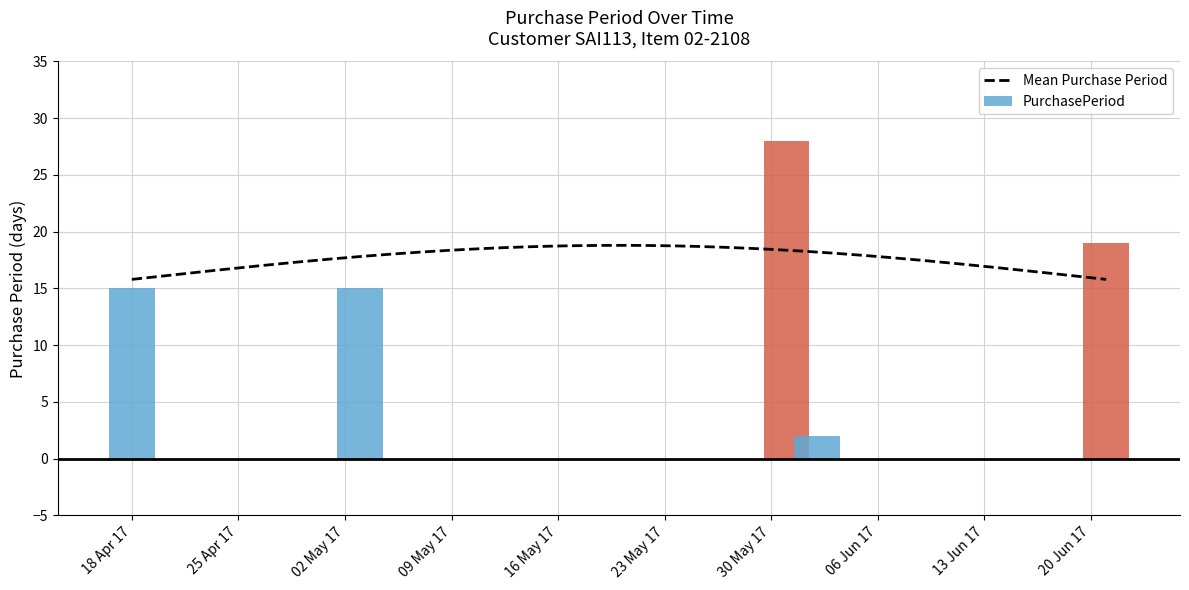

Where does the data first go above 15?

2017-05-31